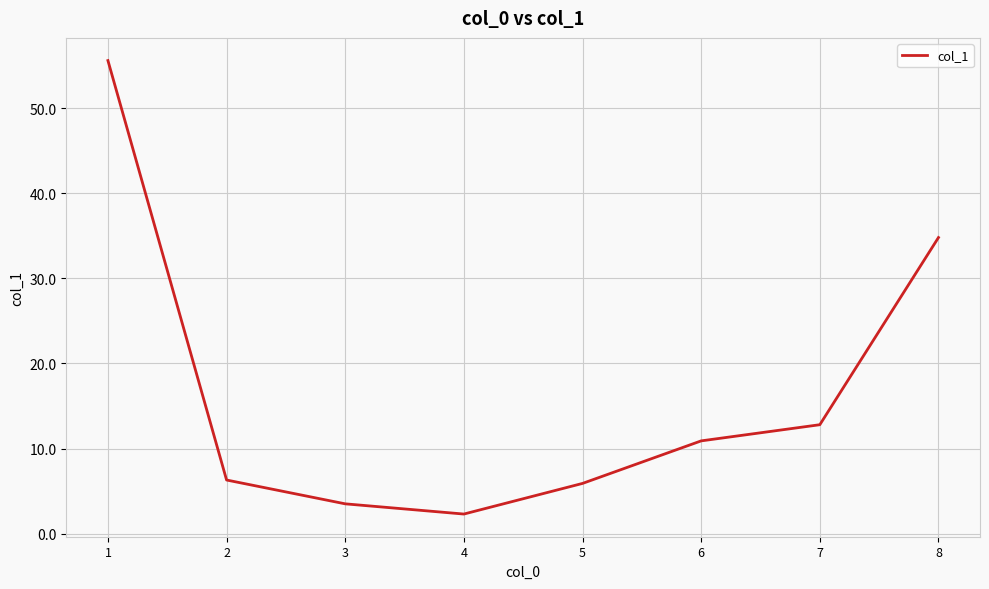

Reading left to right, what are all the values shown in this chart?

1=55.6	2=6.3	3=3.5	4=2.3	5=5.9	6=10.9	7=12.8	8=34.8